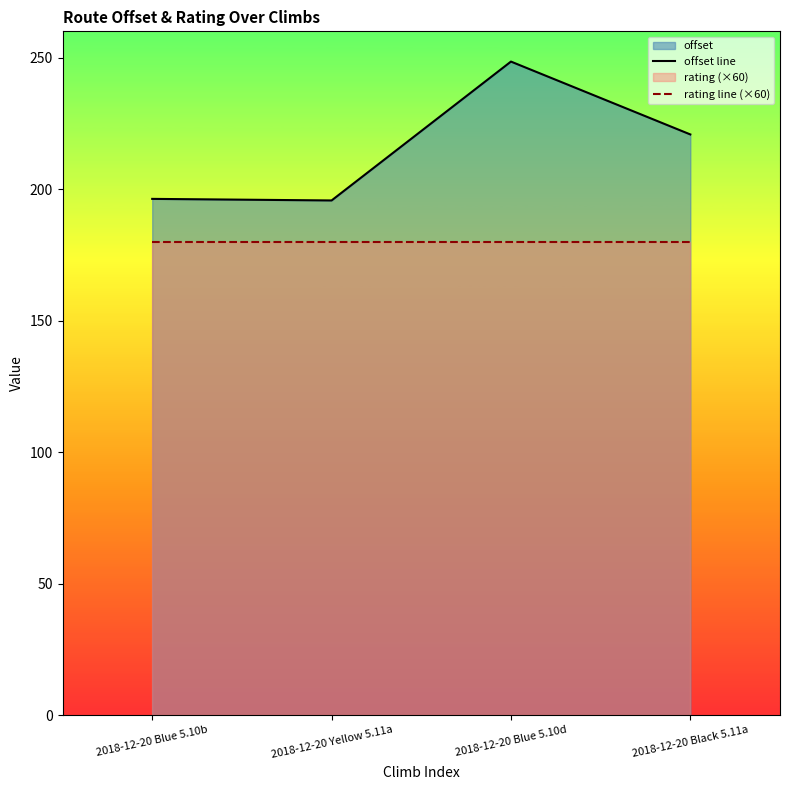

What is the spread (max minus min) of values at 2018-12-20 Yellow 5.11a?

15.7